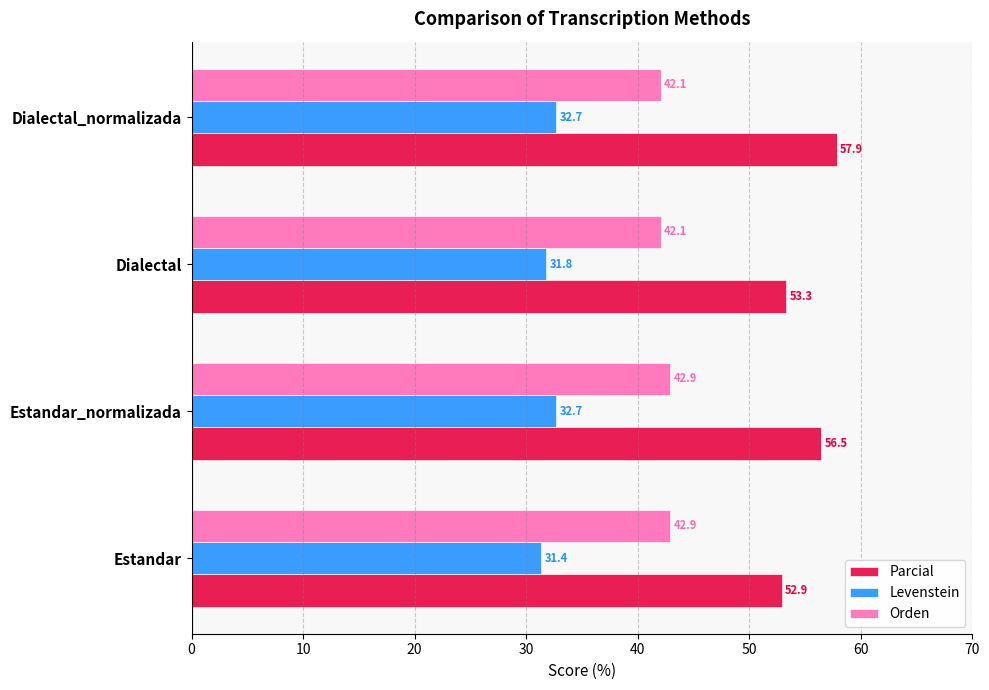

Is it true that Orden equals 18.2 at Dialectal?

False